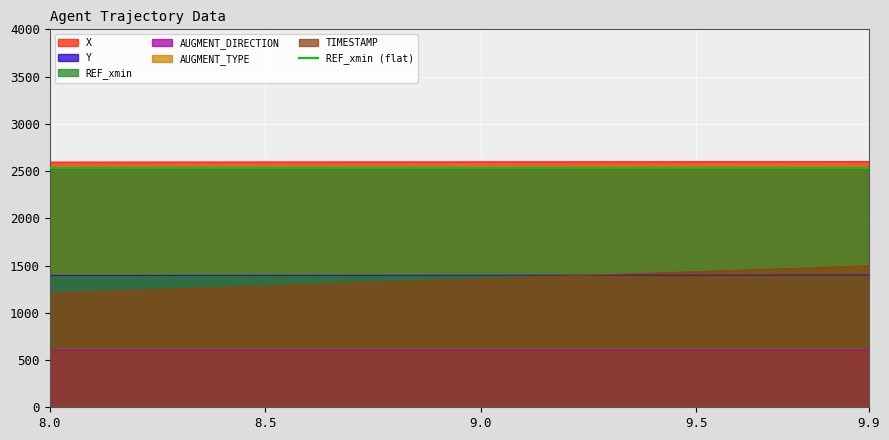

What value does the TIMESTAMP series have at 9.1?

1376.1